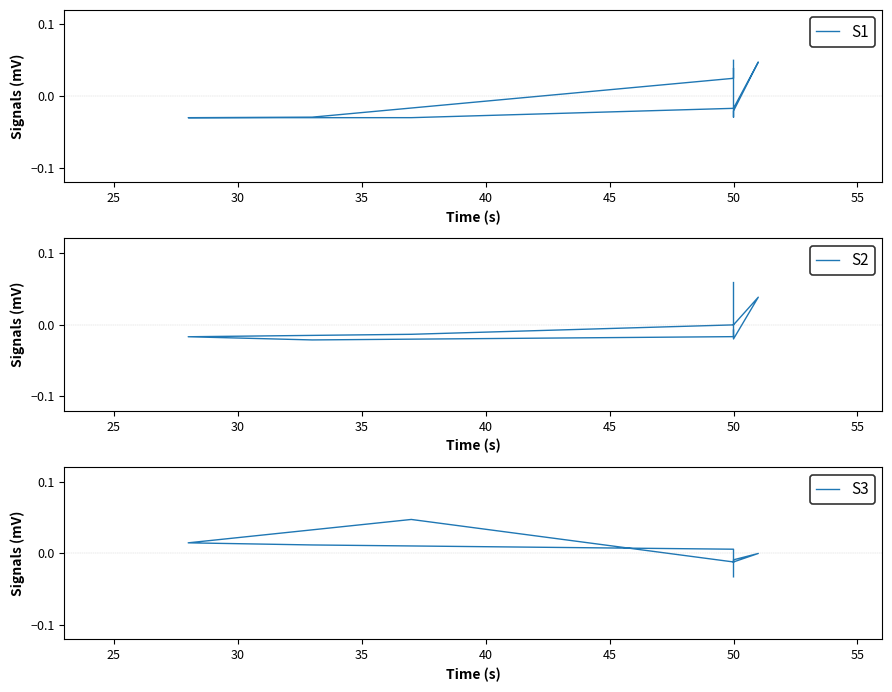

The S2 series shows -0.0 at 50. True or false?

True